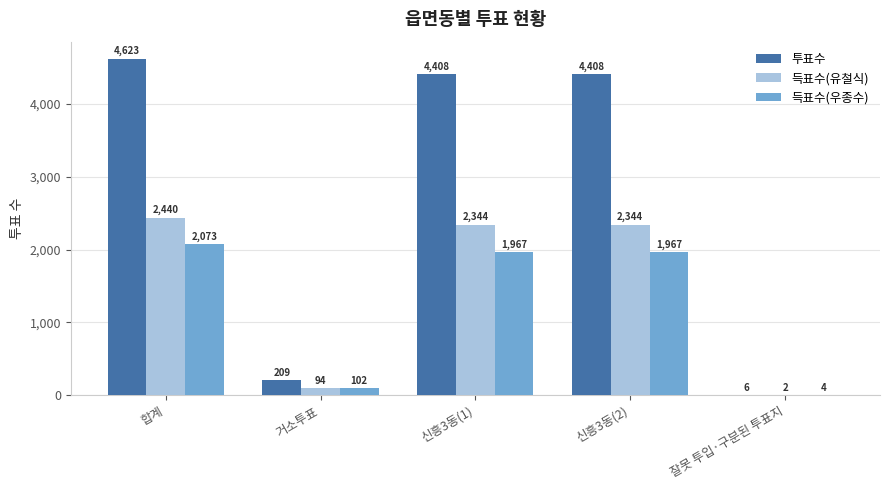

Is the value of 득표수(유철식) at 합계 greater than the value of 득표수(우종수) at 잘못 투입·구분된 투표지?

Yes